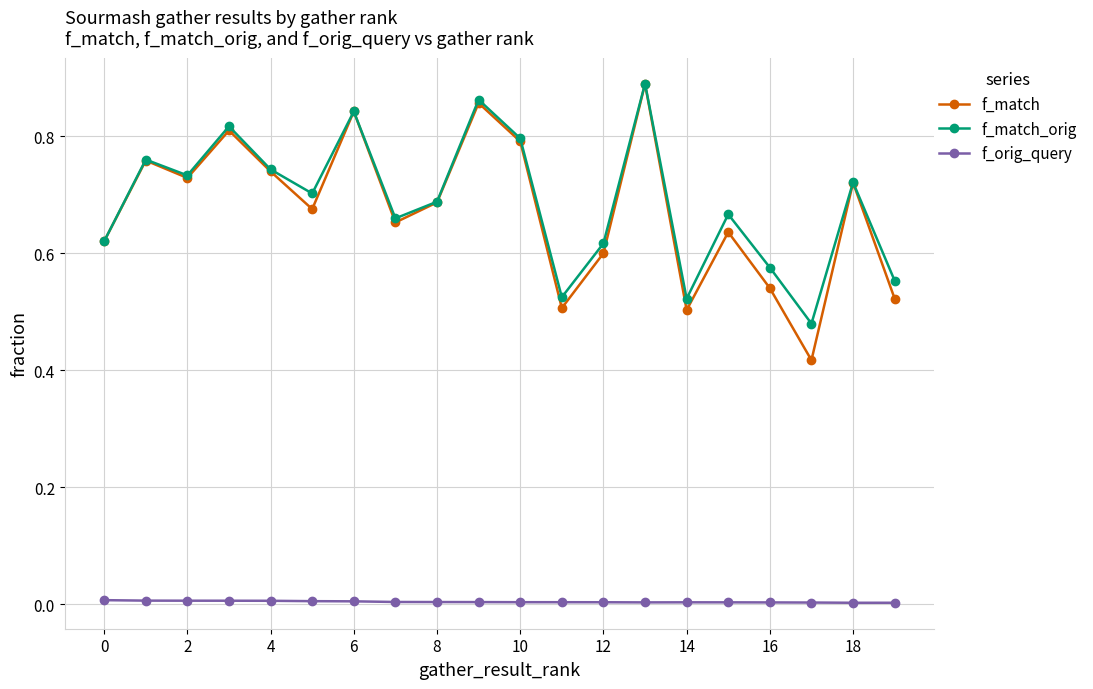

Count the number of categories in the chart.

20